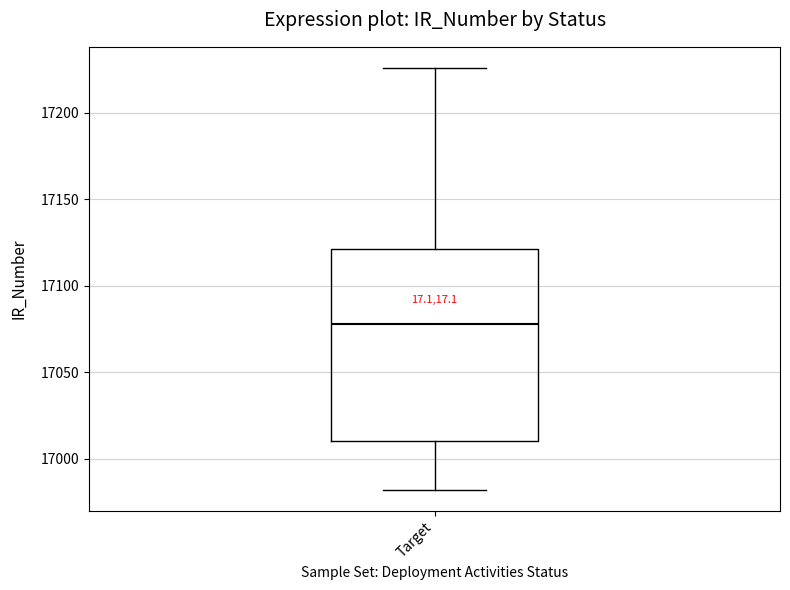

Read this box plot against the y-axis: the position of the median line, the range covered by the box, and the ends of both whiskers. The values are not printed on the chart, so give them approximately, as read against the axis.

median 17080, box 17010 to 17120, whiskers 16980 to 17225